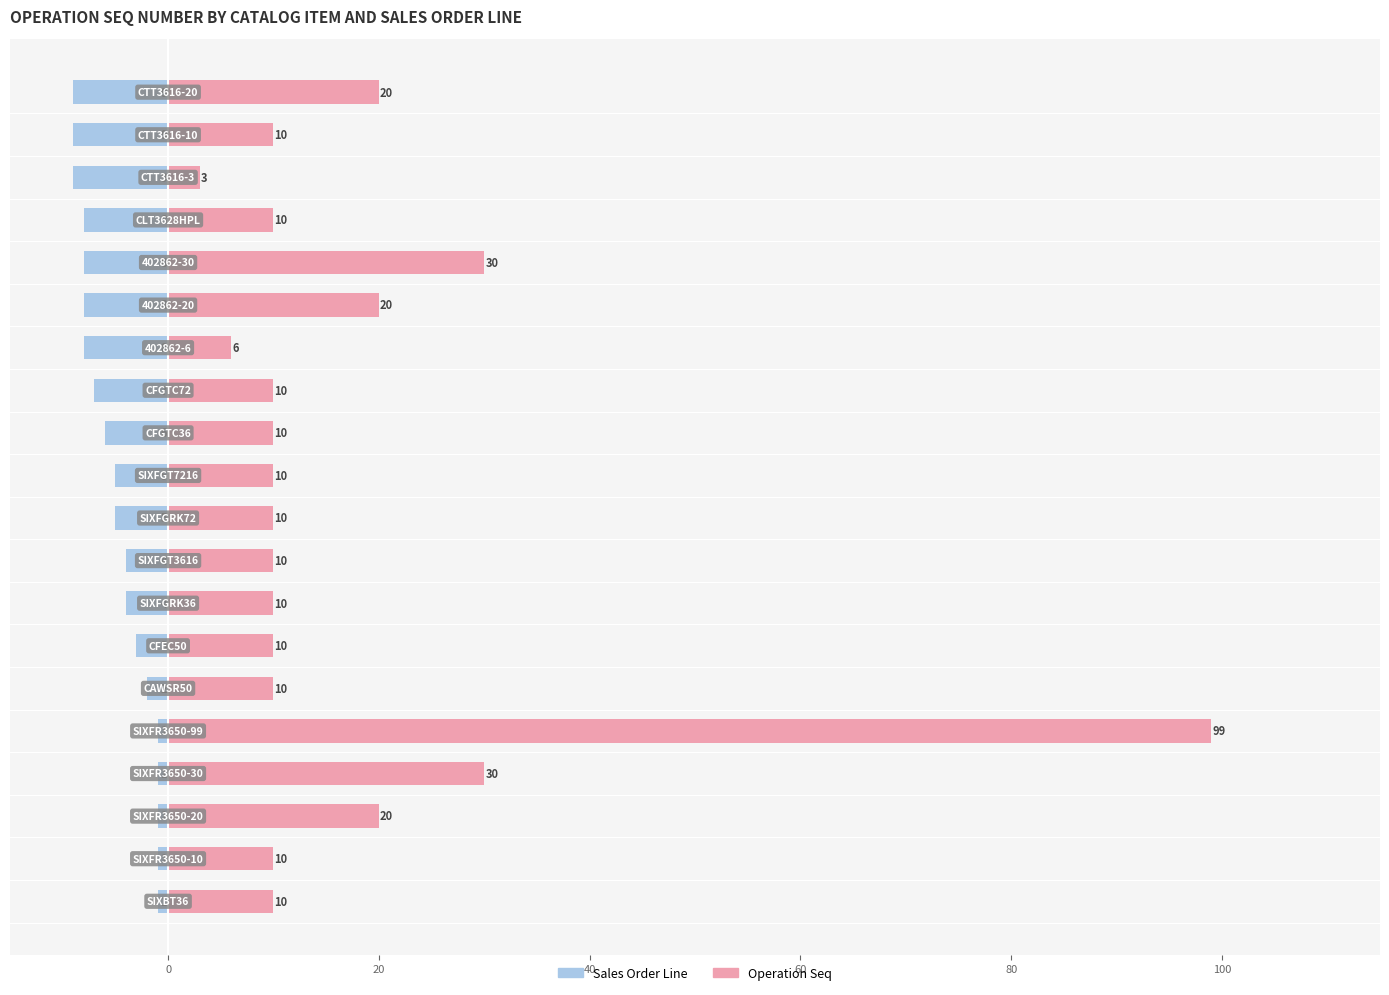

Where does the Operation Seq series first go above 10?

20